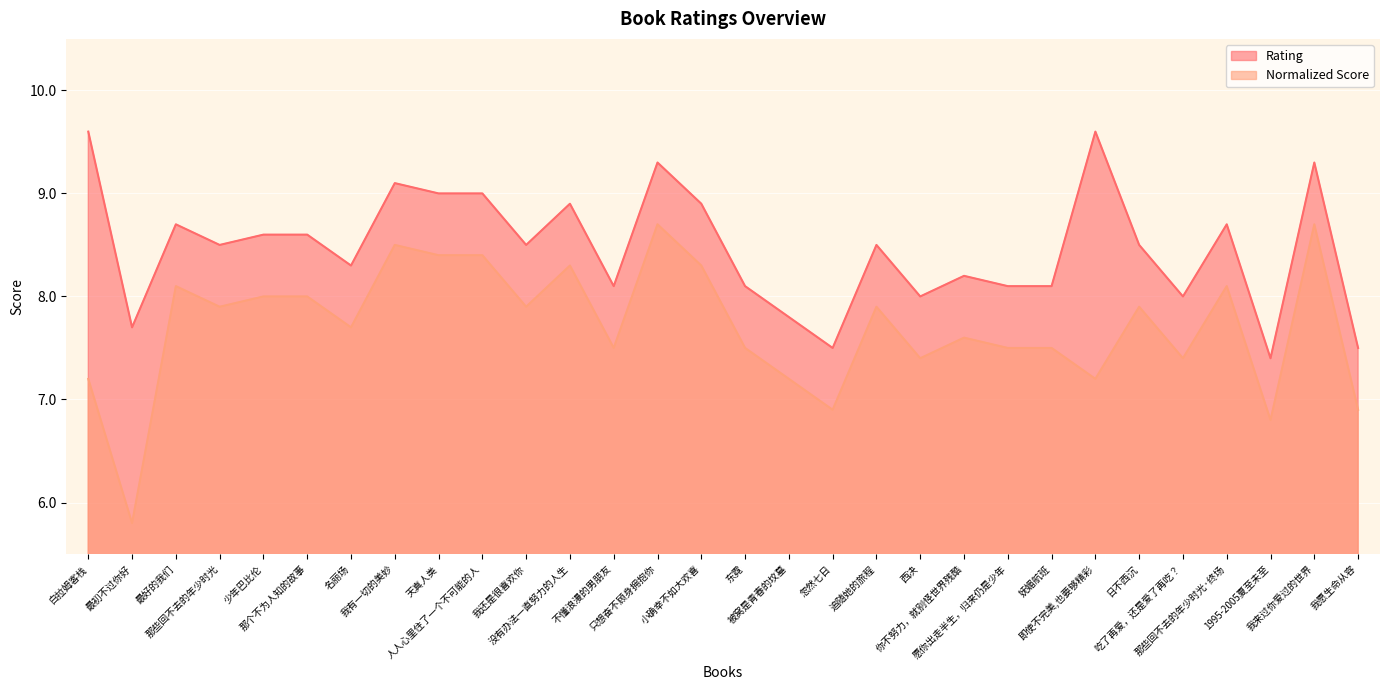

Rank the categories by Normalized Score value from lowest to highest.

最初不过你好, 1995-2005夏至未至, 忽然七日, 我愿生命从容, 白拉姆客栈, 被窝是青春的坟墓, 即使不完美,也要够精彩, 西决, 吃了再爱，还是爱了再吃？, 不懂浪漫的男朋友, 东霓, 愿你出走半生，归来仍是少年, 妩媚航班, 你不努力，就别怪世界残酷, 名丽场, 那些回不去的年少时光, 我还是很喜欢你, 追随她的旅程, 日不西沉, 少年巴比伦, 那个不为人知的故事, 最好的我们, 那些回不去的年少时光·终场, 没有办法一直努力的人生, 小确幸不如大欢喜, 天真人类, 人人心里住了一个不可能的人, 我有一切的美妙, 只想奋不顾身拥抱你, 我来过你爱过的世界